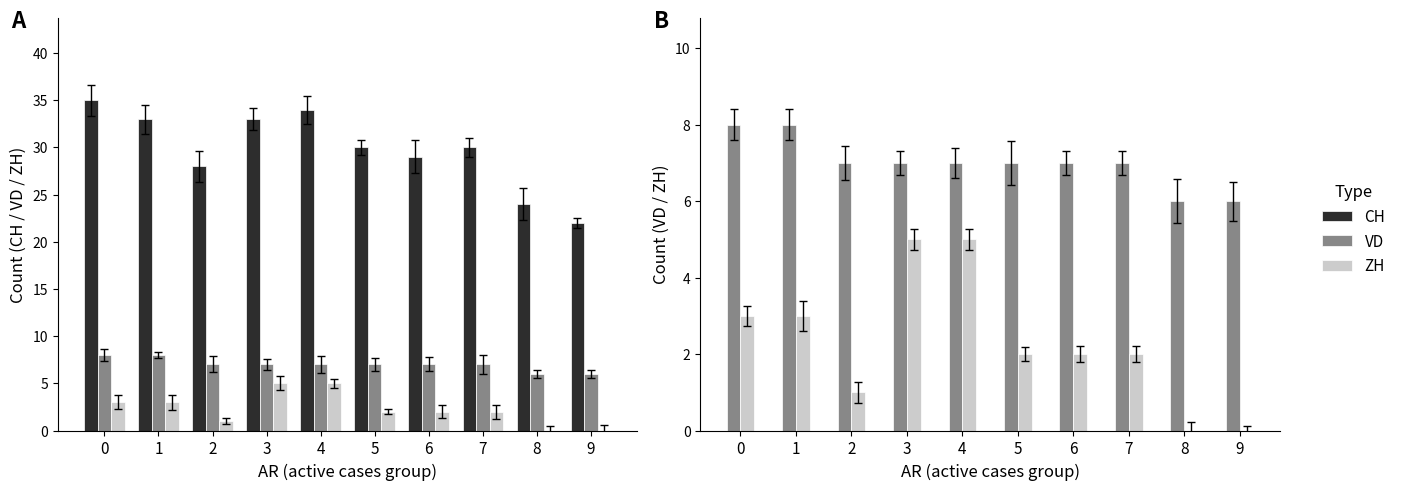

What is the total value across all series at 6?

38